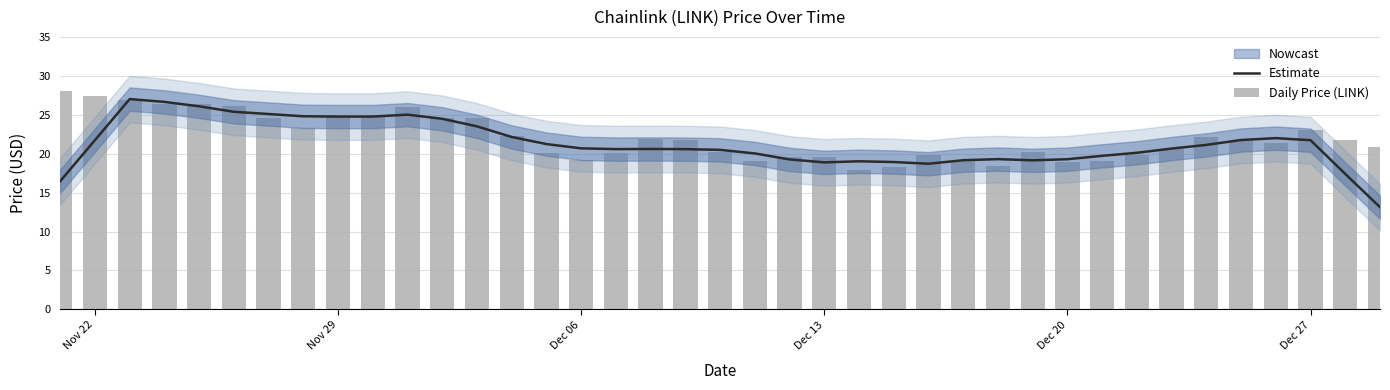

Which series has the widest spread of values?

Estimate